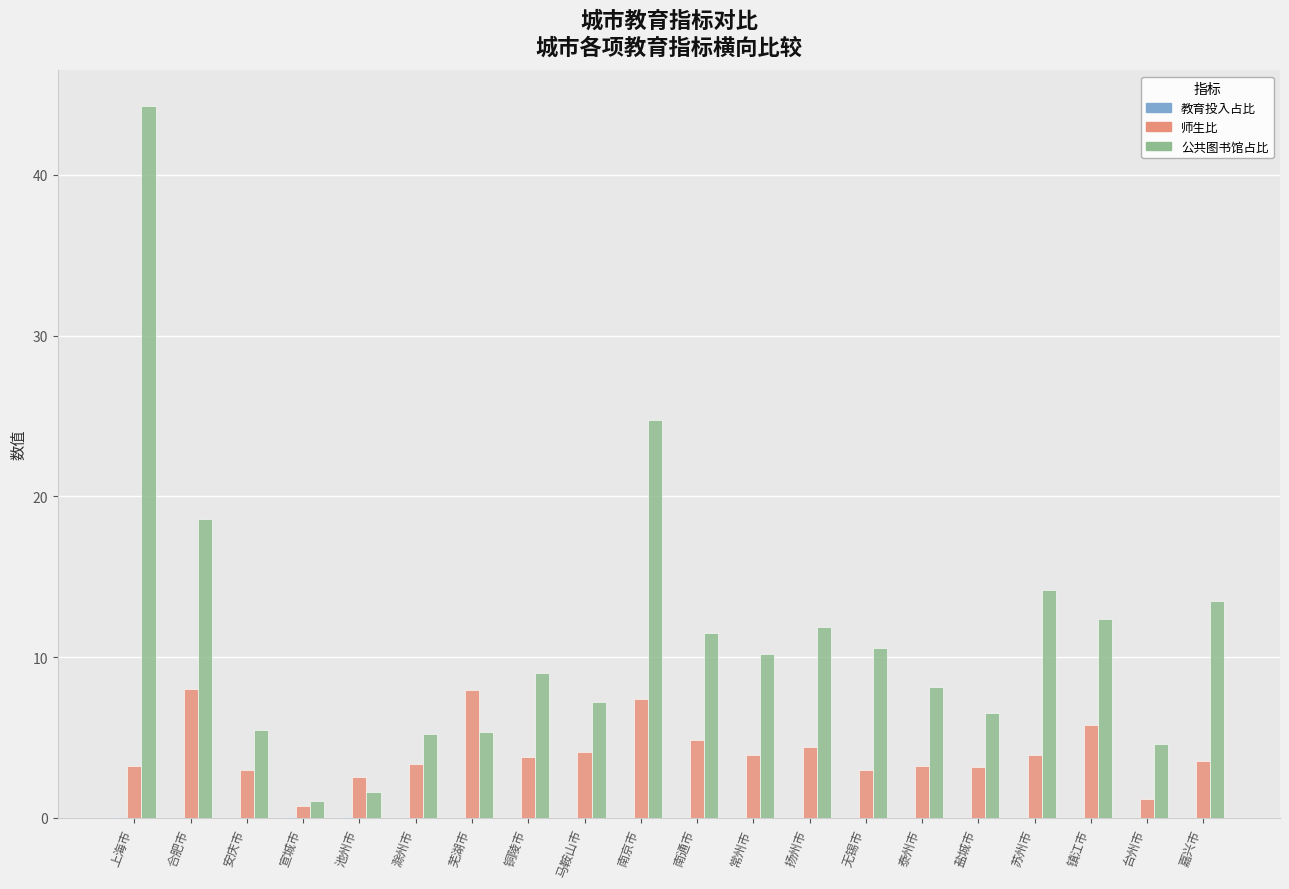

Between 南京市 and 泰州市, which series saw the biggest shift?

公共图书馆占比